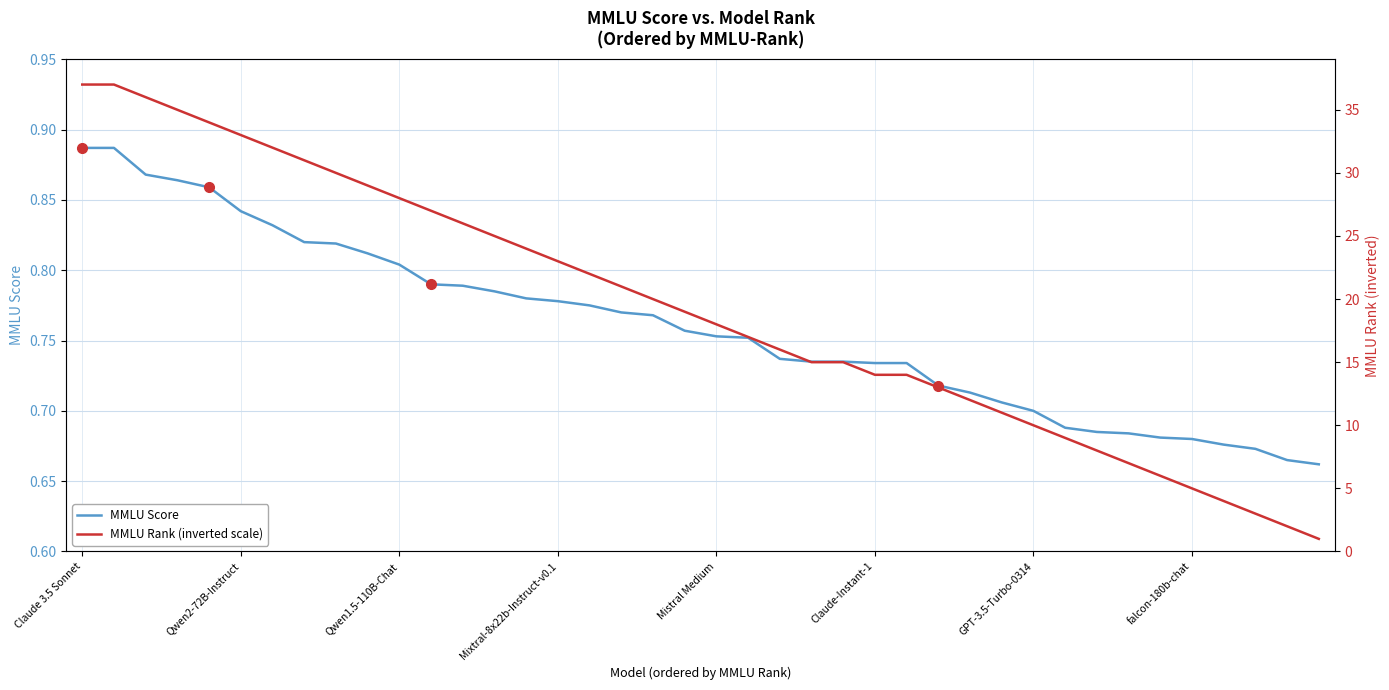

Which category has the highest value across all series?

Claude 3.5 Sonnet